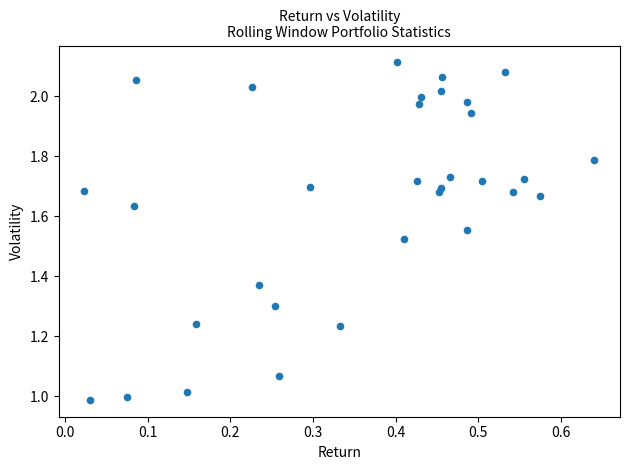

What is the range of X values (max minus min)?

0.6